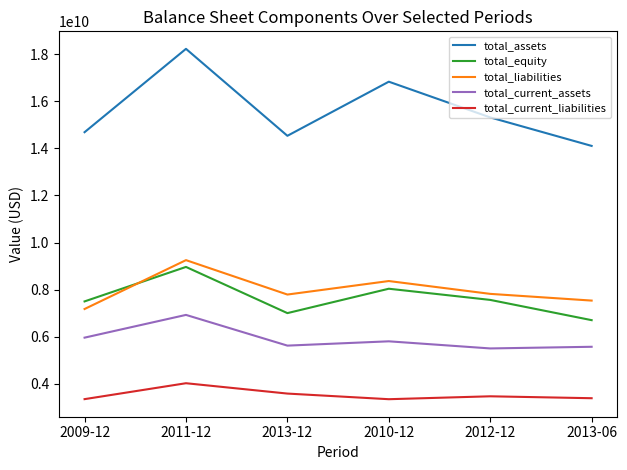

What position from the left is 2013-06?

6